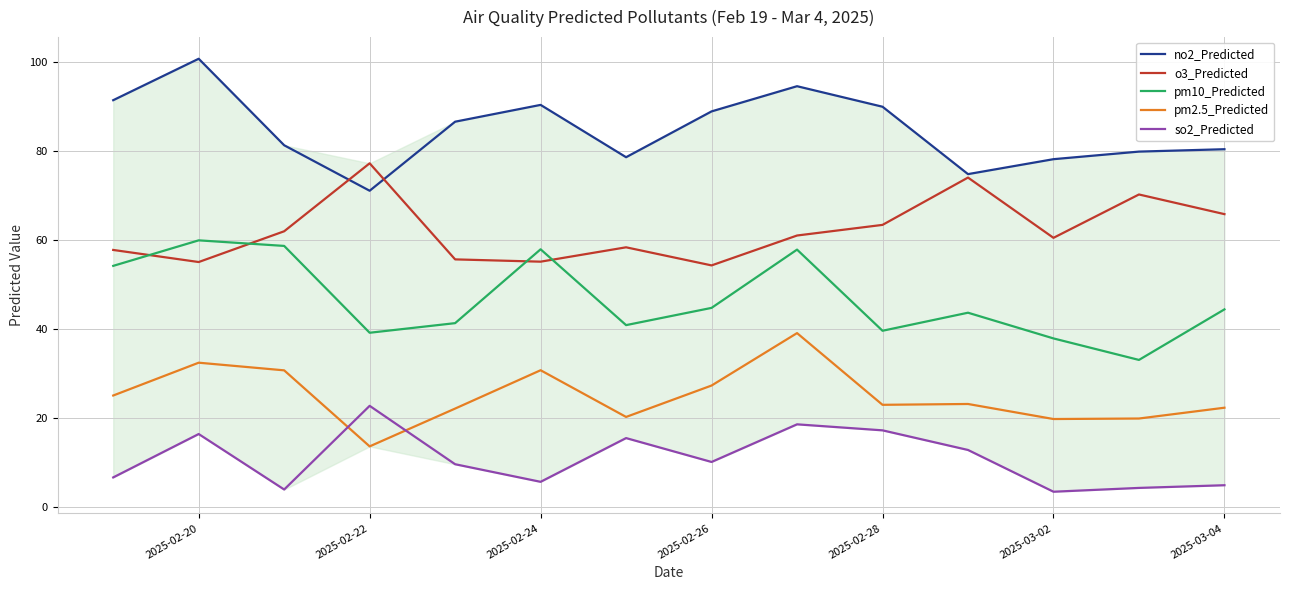

In so2_Predicted, how many points are lower than both neighbors (excluding endpoints)?

4